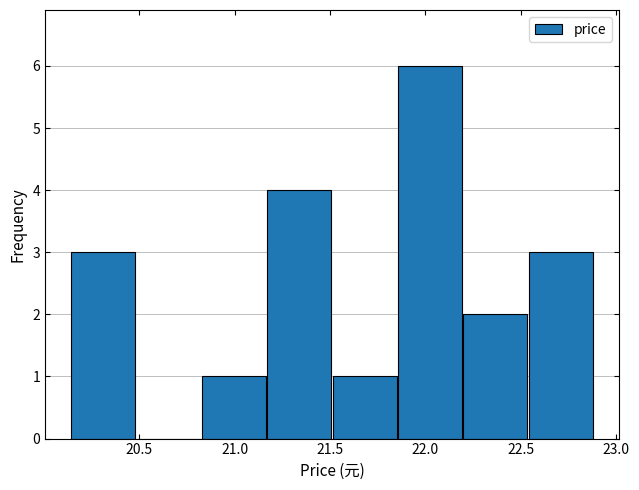

How tall is the bar that spans 21.85 to 22.20 on the x-axis? Neither the bar edges nor the heights are printed on the chart, so give them approximately, as read against the axes.

6